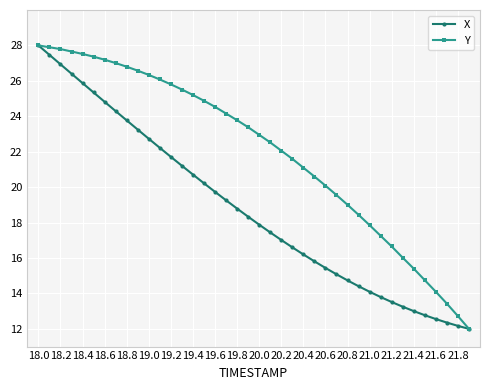

How many categories are shown in the chart?

40